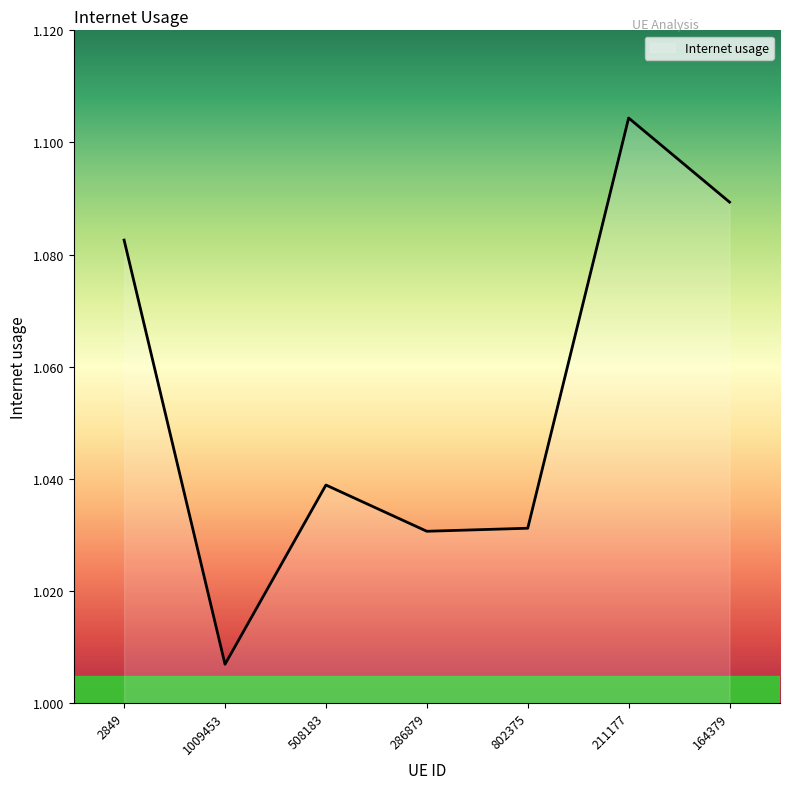

True or false: there are more than 1 points higher than both neighbors.

True